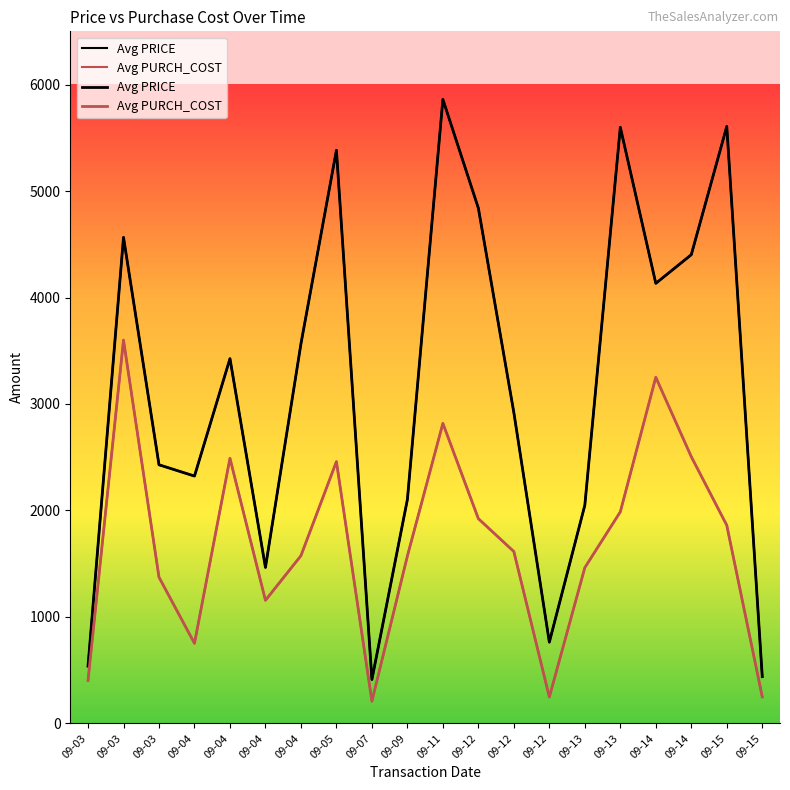

Reading right to left, extract all data points from this chart.

Avg PRICE: 09-15=439	09-15=5607	09-14=4402	09-14=4133	09-13=5599	09-13=2049	09-12=763	09-12=2919	09-12=4839	09-11=5861	09-09=2103	09-07=412	09-05=5383	09-04=3565	09-04=1465	09-04=3426	09-04=2323	09-03=2429	09-03=4565	09-03=538
Avg PURCH_COST: 09-15=249	09-15=1861	09-14=2505	09-14=3251	09-13=1987	09-13=1463	09-12=247	09-12=1614	09-12=1923	09-11=2818	09-09=1572	09-07=208	09-05=2459	09-04=1575	09-04=1156	09-04=2490	09-04=752	09-03=1373	09-03=3600	09-03=404